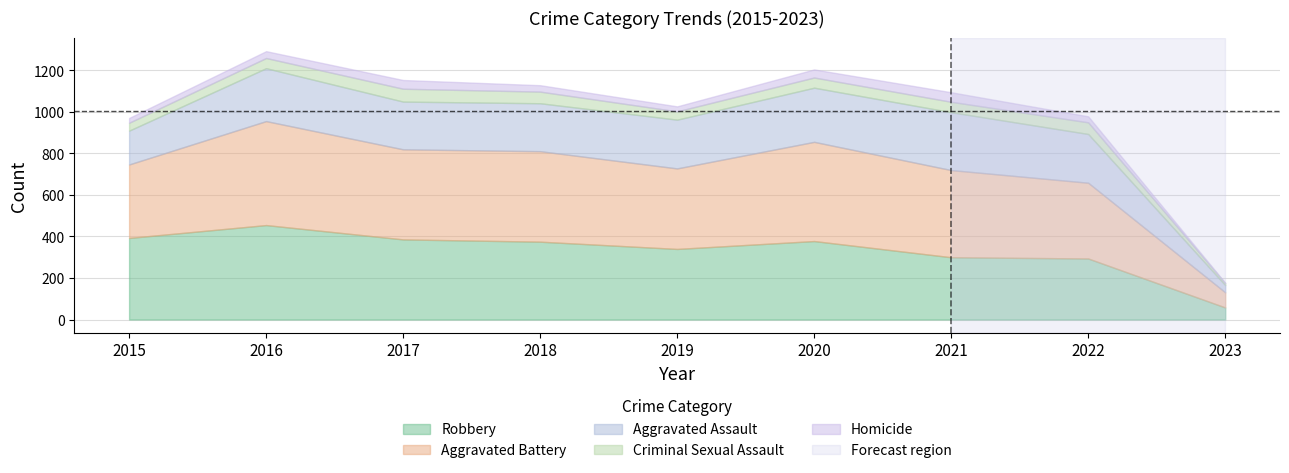

What is the average value of the Total series?

1003